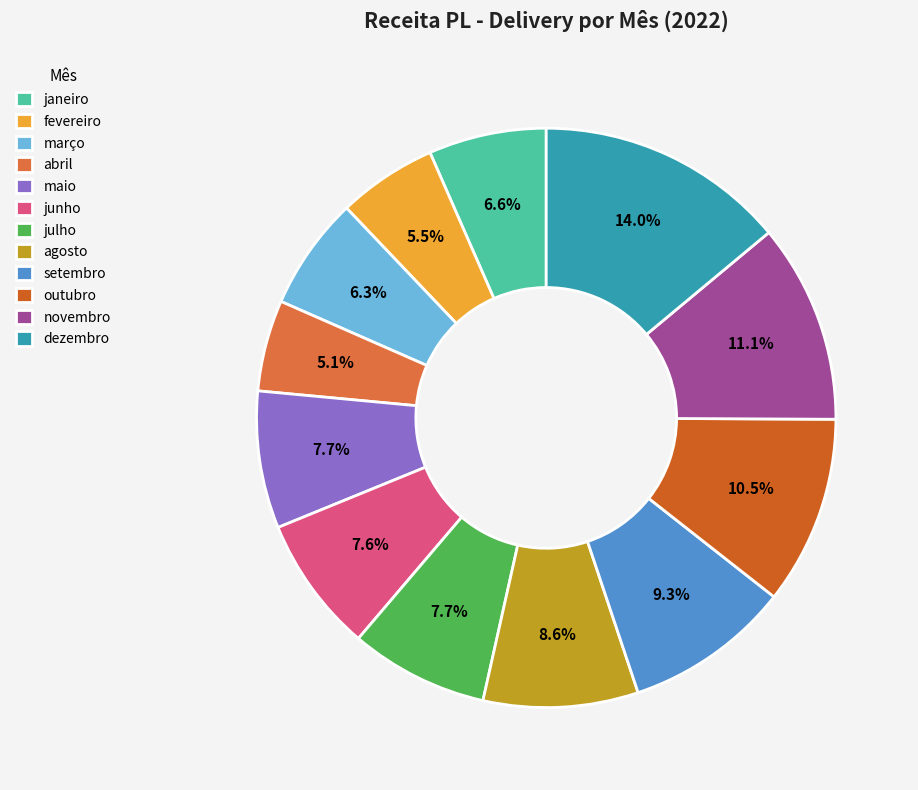

The junho slice represents 1% of the pie. True or false?

False